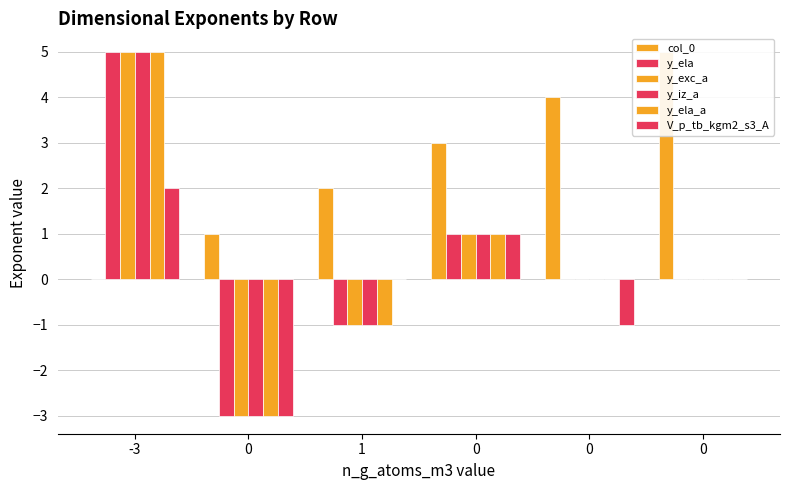

Which series has the largest range (max minus min)?

y_ela